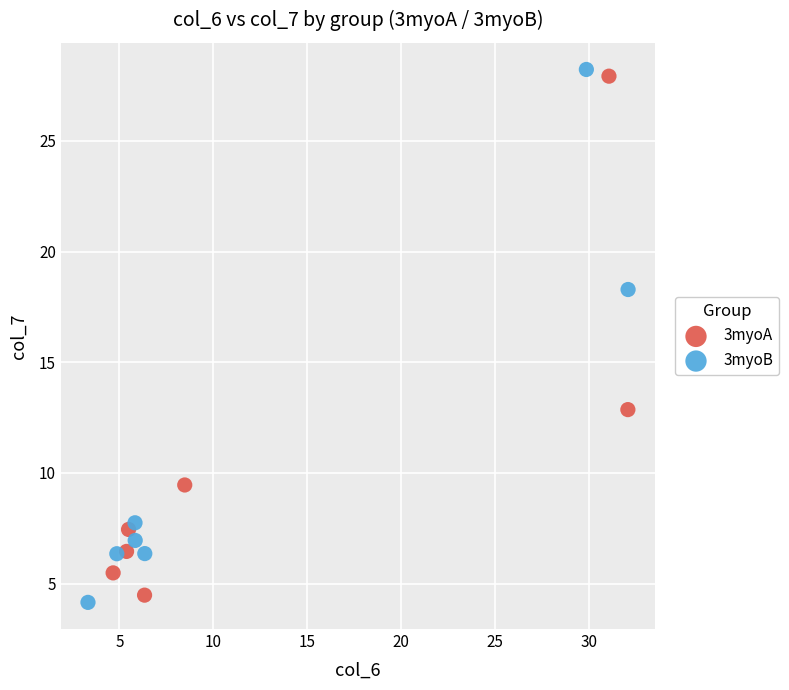

What are all the series names shown in the legend?

3myoA, 3myoB